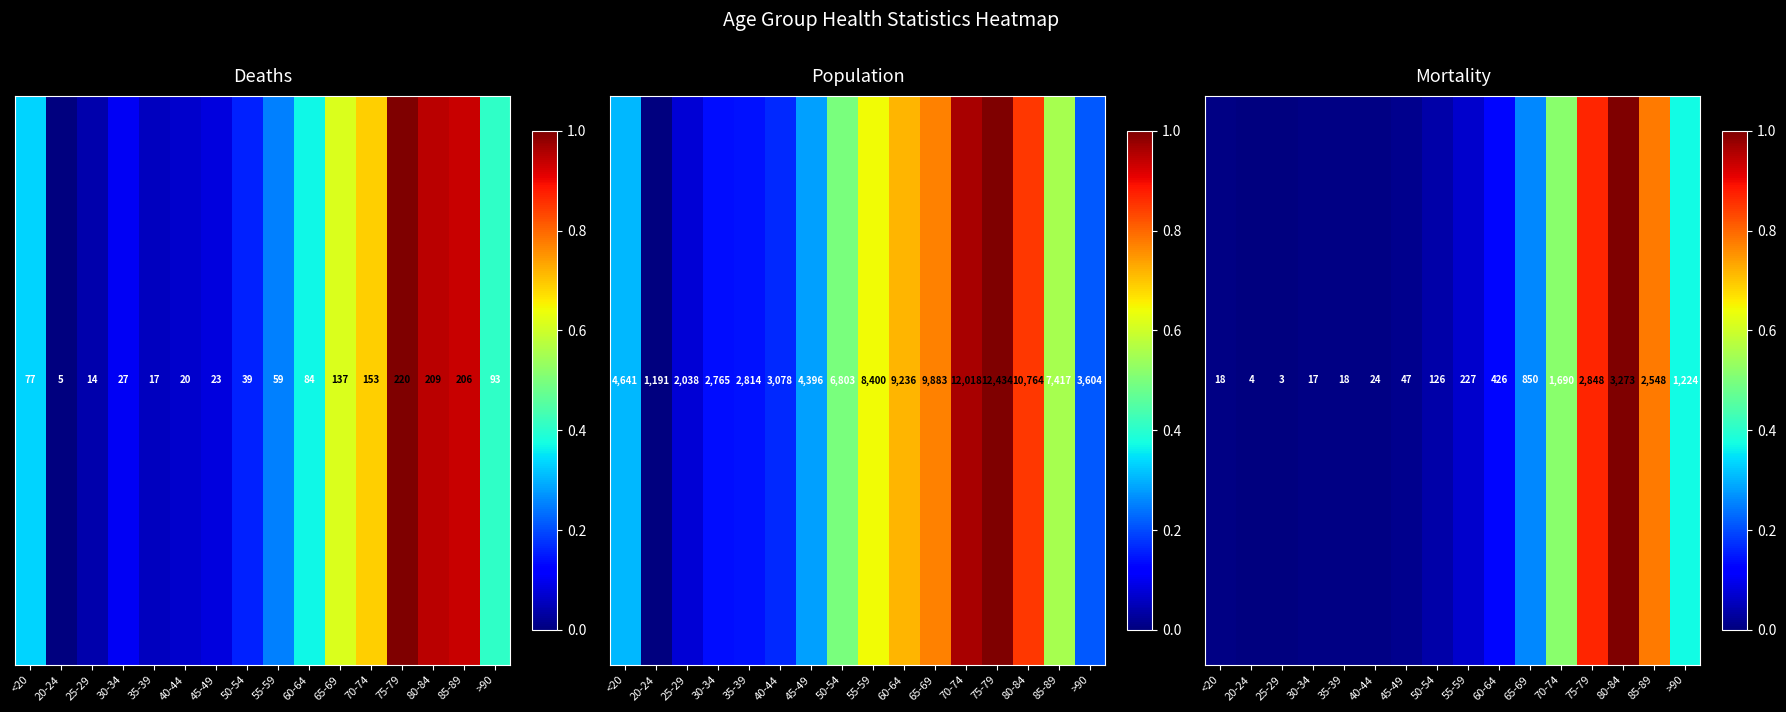

Where is the data nearest to the value 0?

25-29